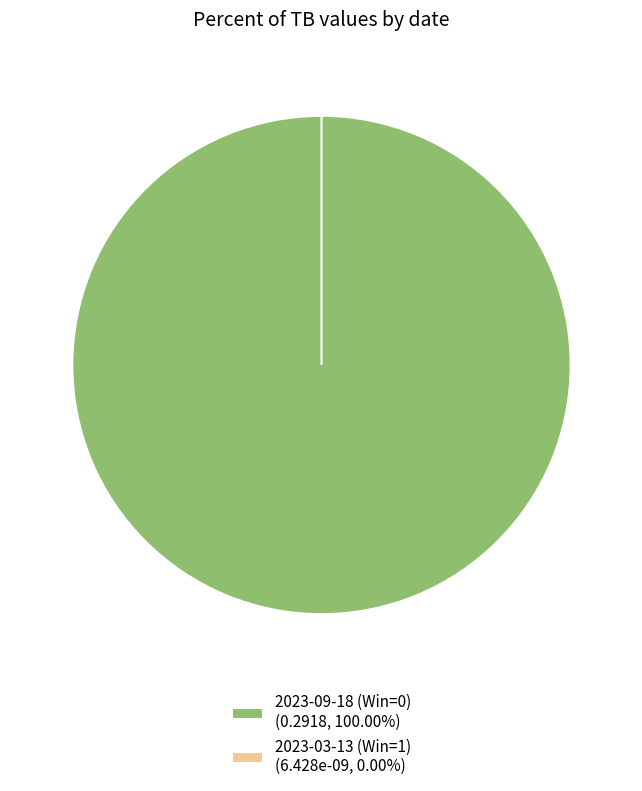

Which category has the biggest portion of the pie?

2023-09-18 (Win=0)